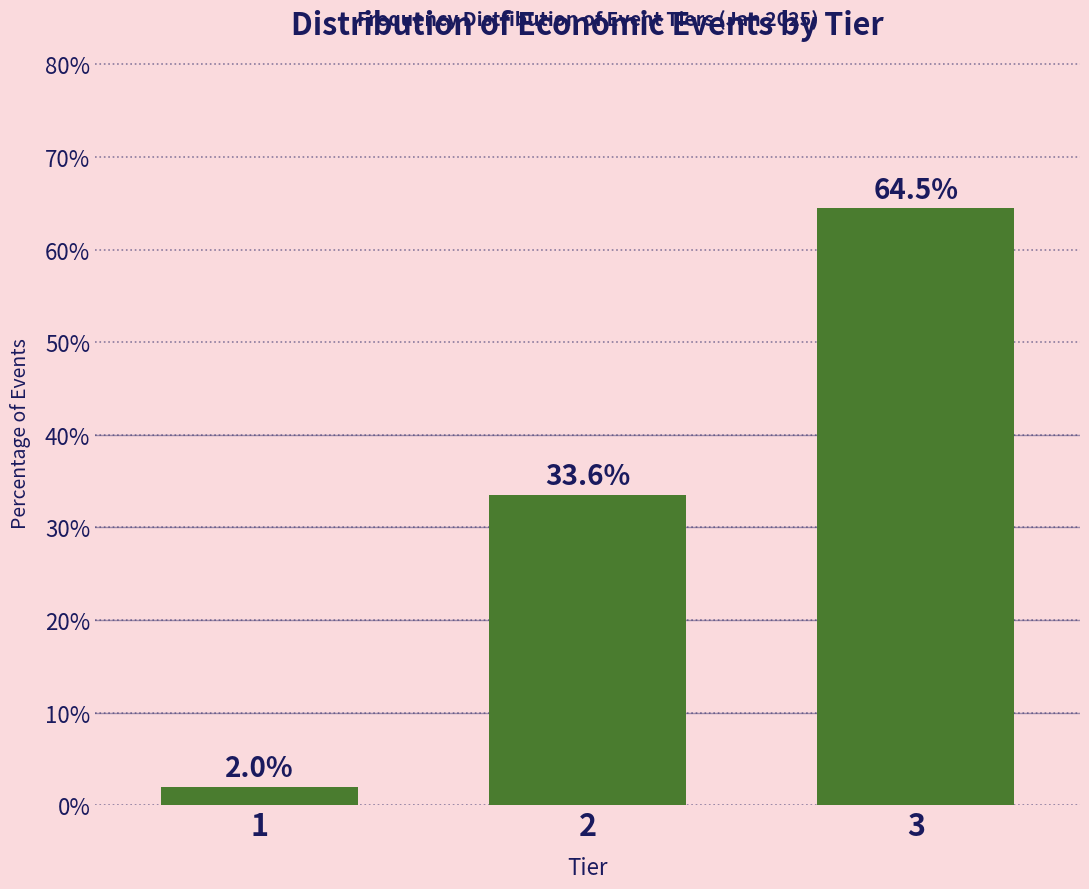

Reading right to left, list all the values displayed in this chart.

3=64.5	2=33.6	1=2.0